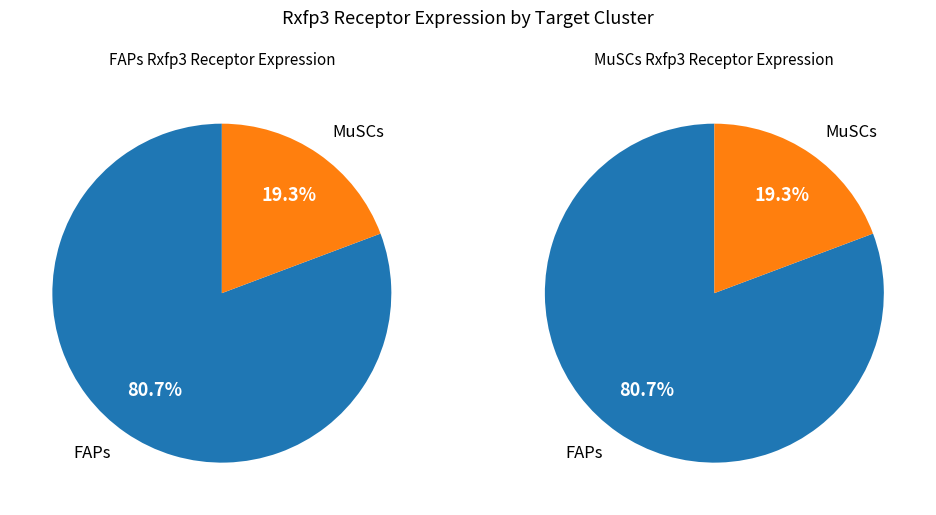

To the nearest percent, what portion does FAPs represent?

81%